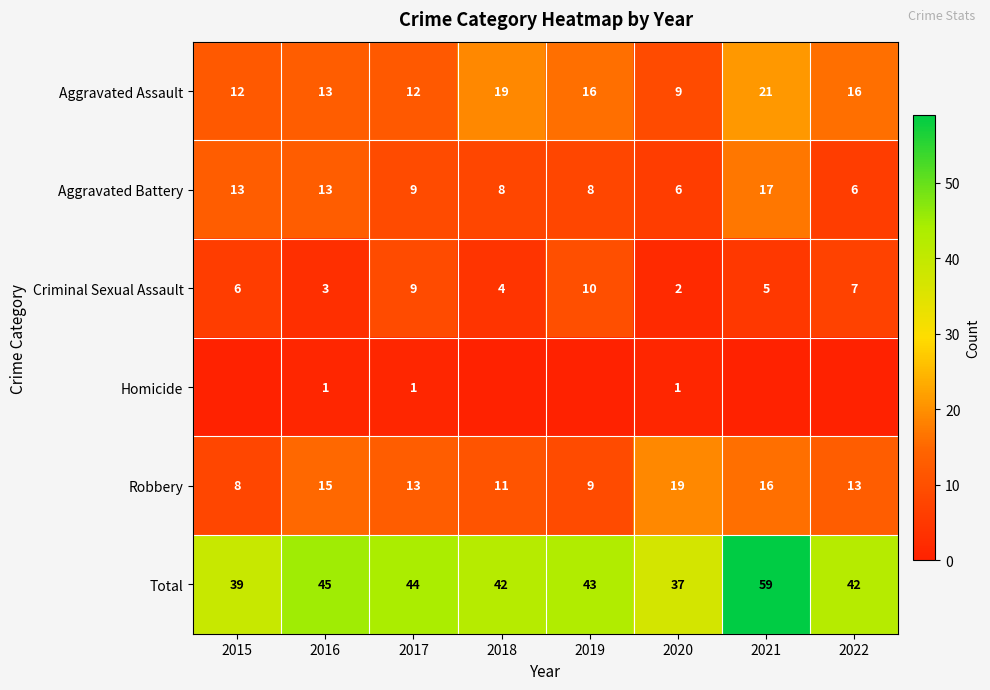

Which category has the highest value in the Criminal Sexual Assault series?

2019